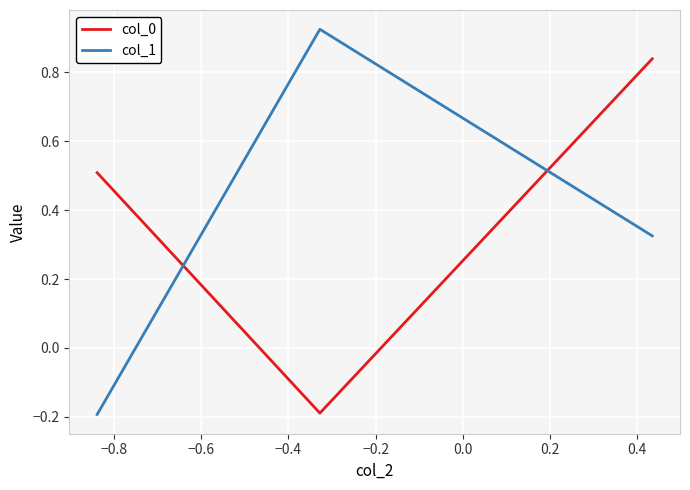

What is the sum of all col_0 values?

1.2